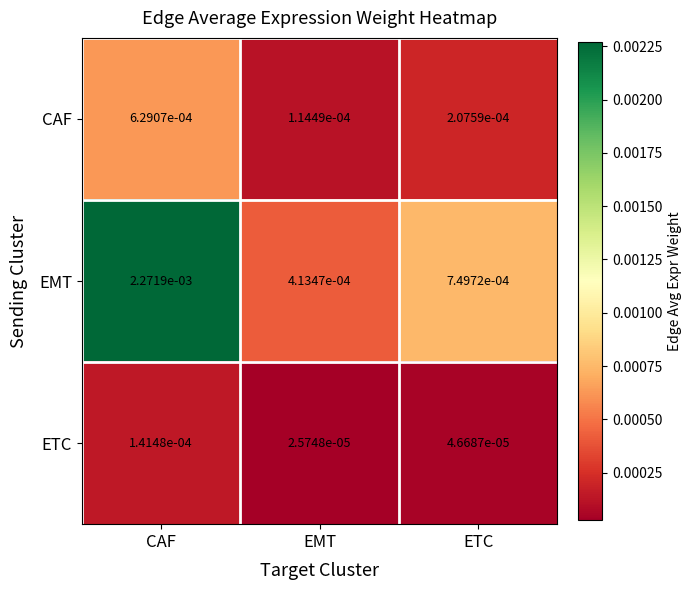

Which series changed the most between CAF and ETC?

EMT